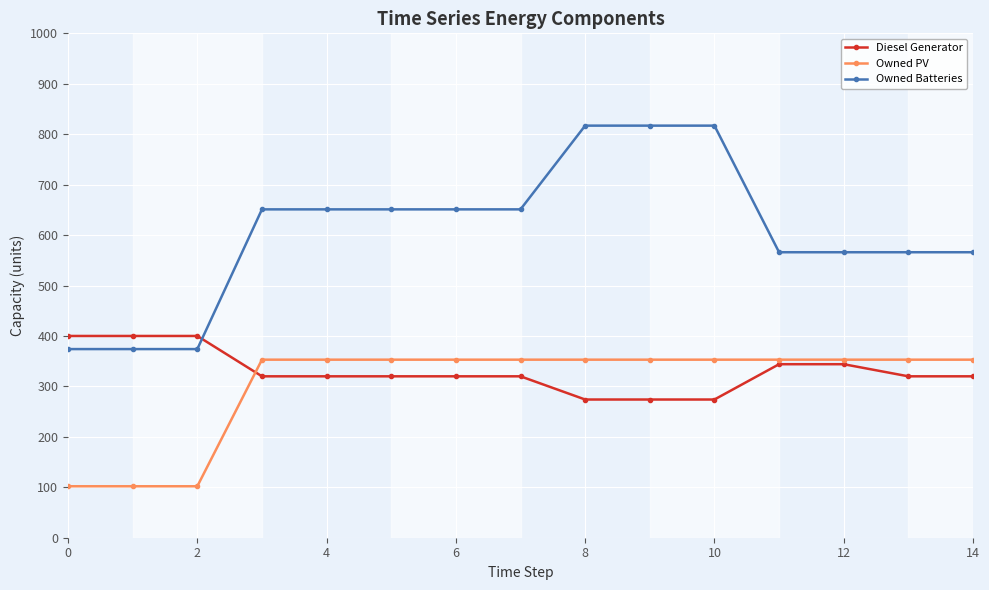

What is the value of the Owned Batteries point at the 14th from the left?

566